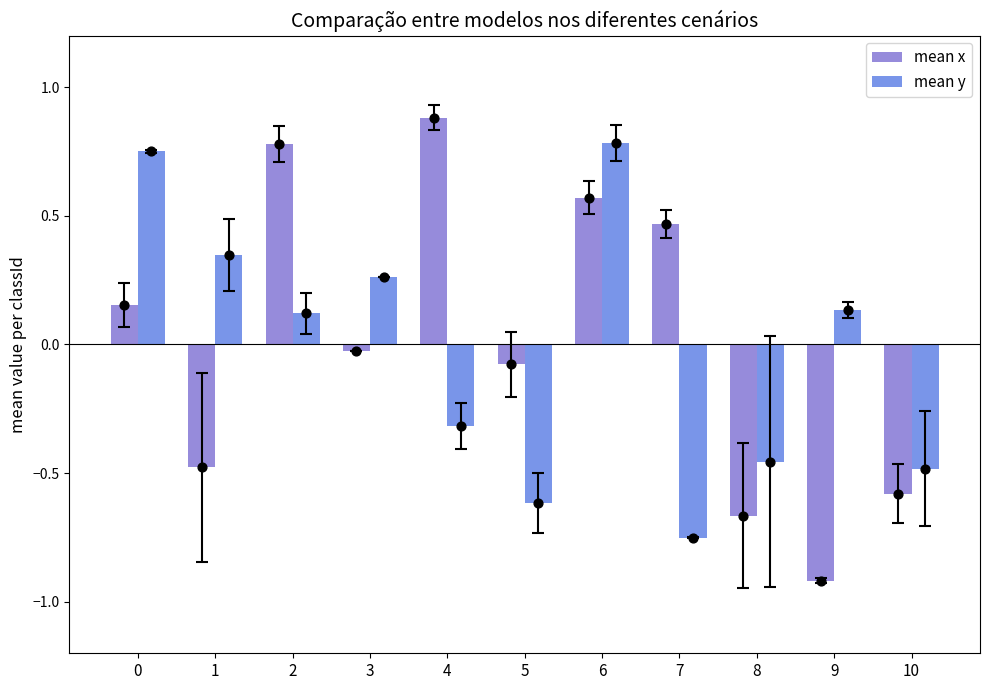

At how many categories does at least one series exceed 0?

8